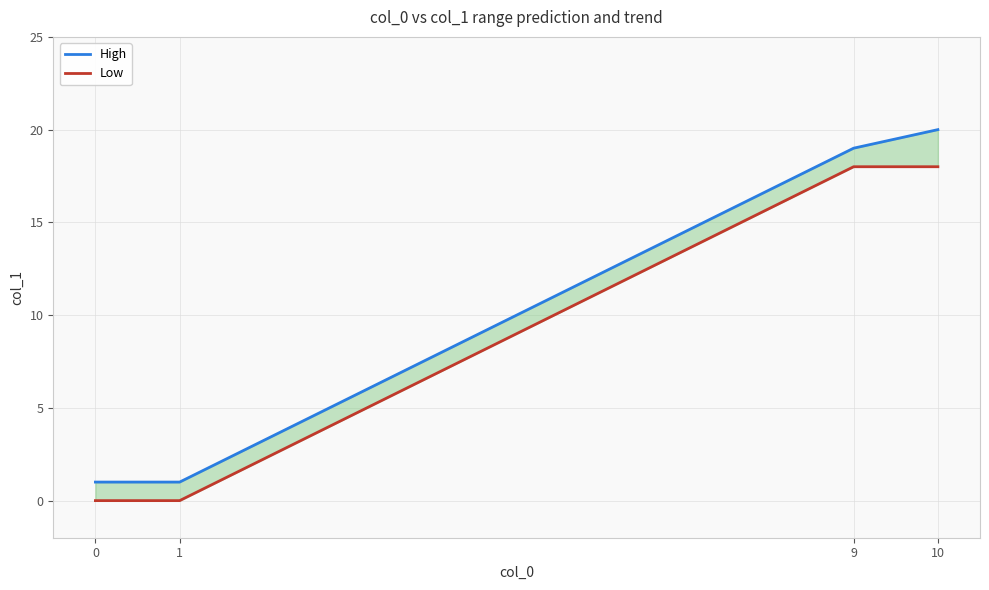

Rank the categories by High value from highest to lowest.

10, 9, 0, 1